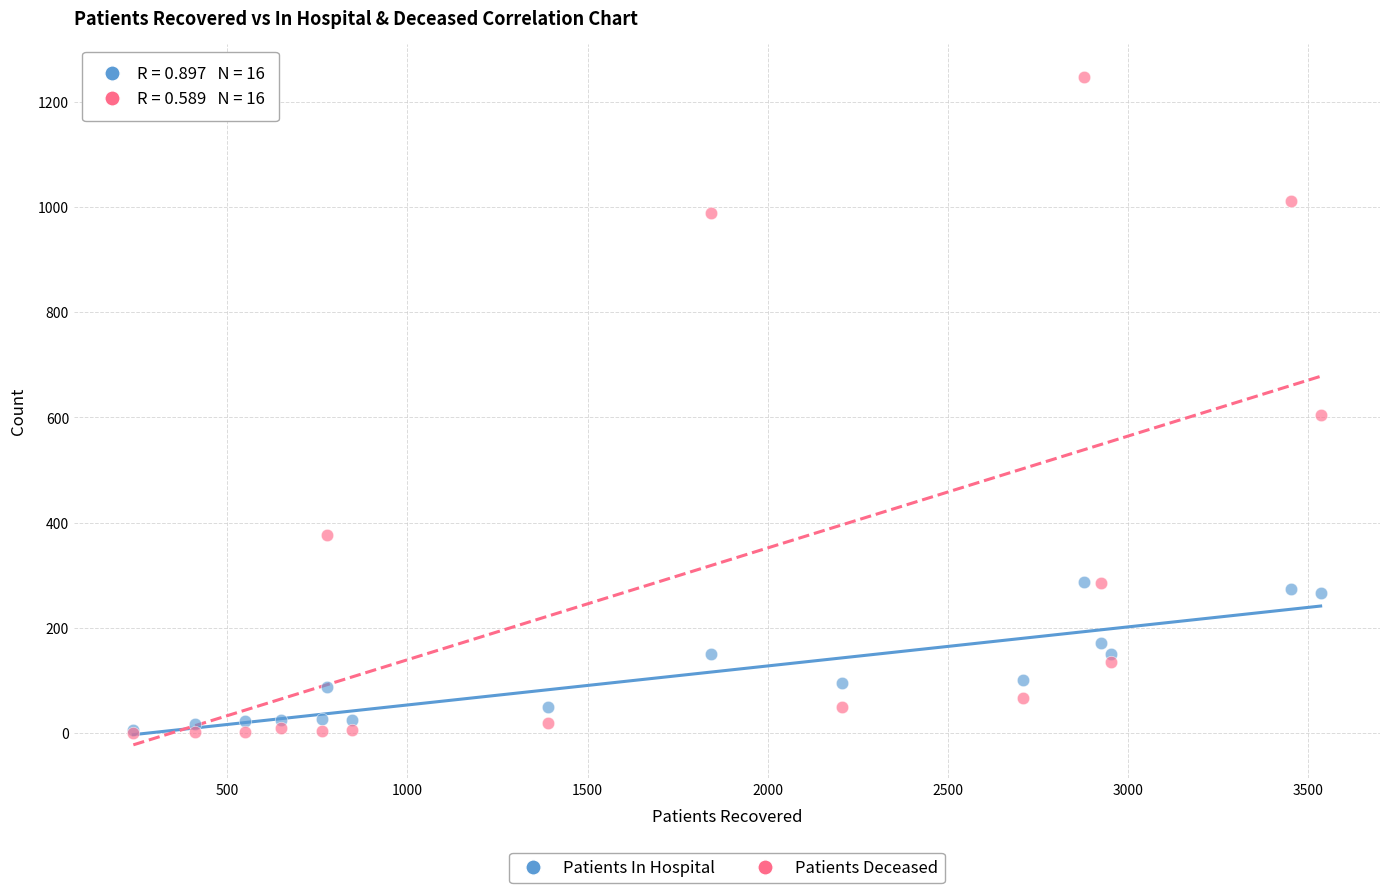

Which series contains the highest Y value?

Patients Deceased